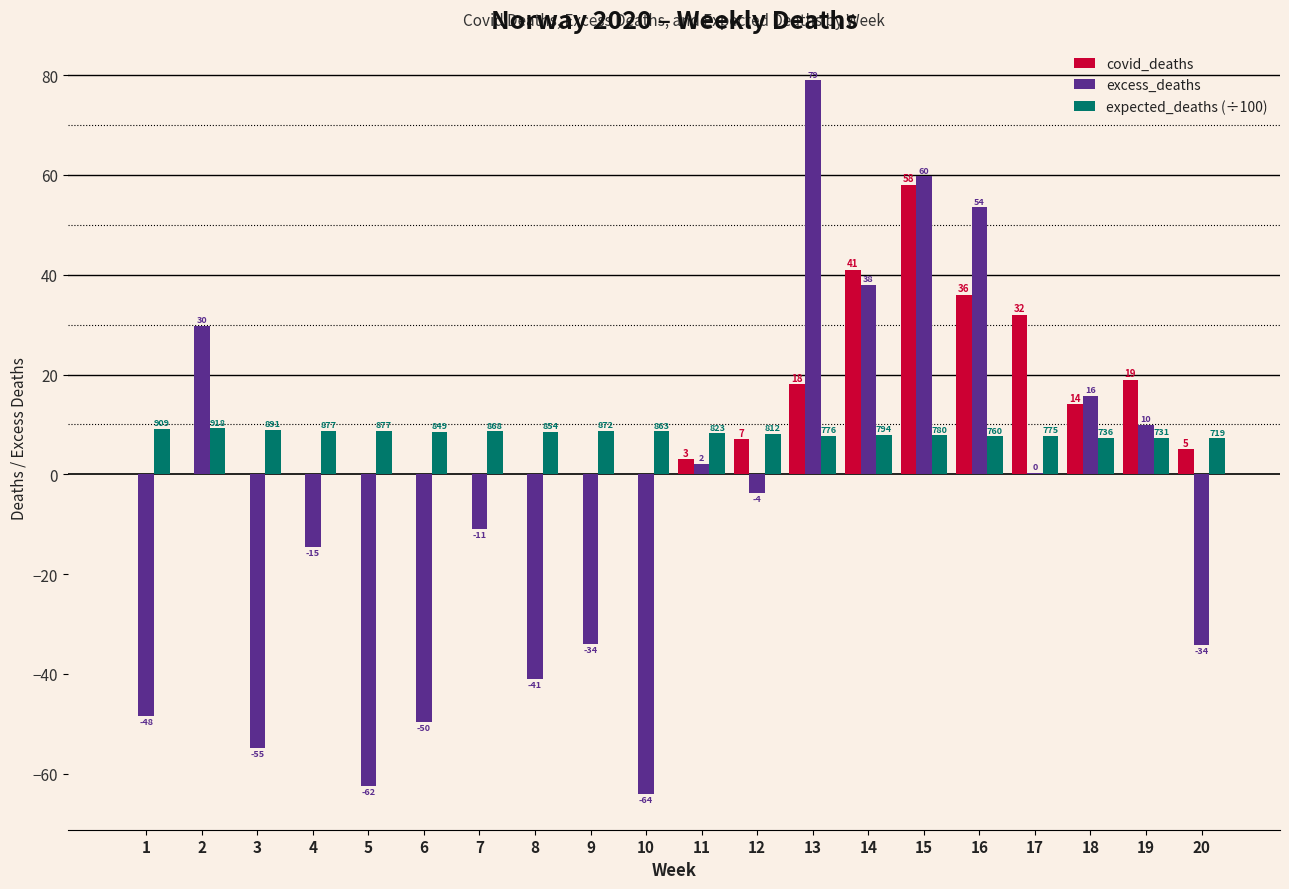

Reading right to left, transcribe all the data shown in this chart.

covid_deaths: 5.0	19.0	14.0	32.0	36.0	58.0	41.0	18.0	7.0	3.0	0.0	0.0	0.0	0.0	0.0	0.0	0.0	0.0	0.0	0.0
excess_deaths: -34.3	9.9	15.7	0.3	53.5	59.7	37.9	78.9	-3.7	2.1	-64.1	-34.1	-41.0	-11.1	-49.7	-62.4	-14.6	-54.9	29.8	-48.4
expected_deaths (÷100): 7.2	7.3	7.4	7.7	7.6	7.8	7.9	7.8	8.1	8.2	8.6	8.7	8.5	8.7	8.5	8.8	8.8	8.9	9.2	9.1